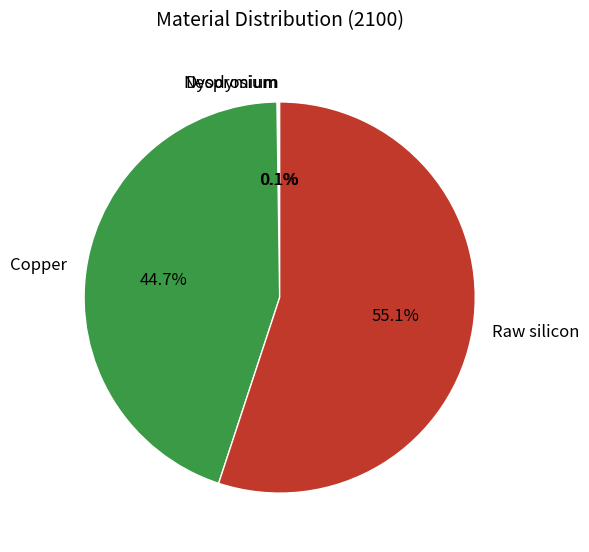

Which slice is the largest?

Raw silicon